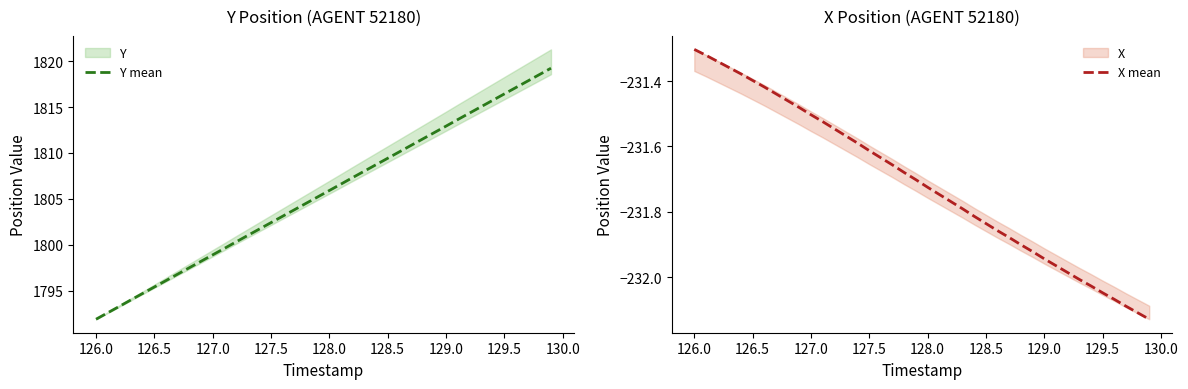

Which series has the largest total across all categories?

Y mean